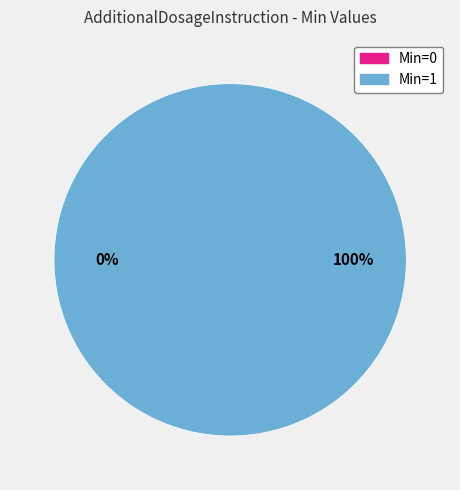

The shr-core-AdditionalDosageInstruction (Min=1) slice represents 99% of the pie. True or false?

False